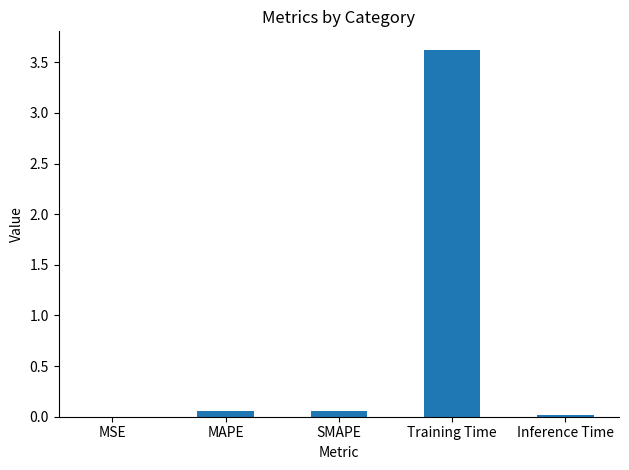

True or false: the data shows 1.3 at Training Time.

False